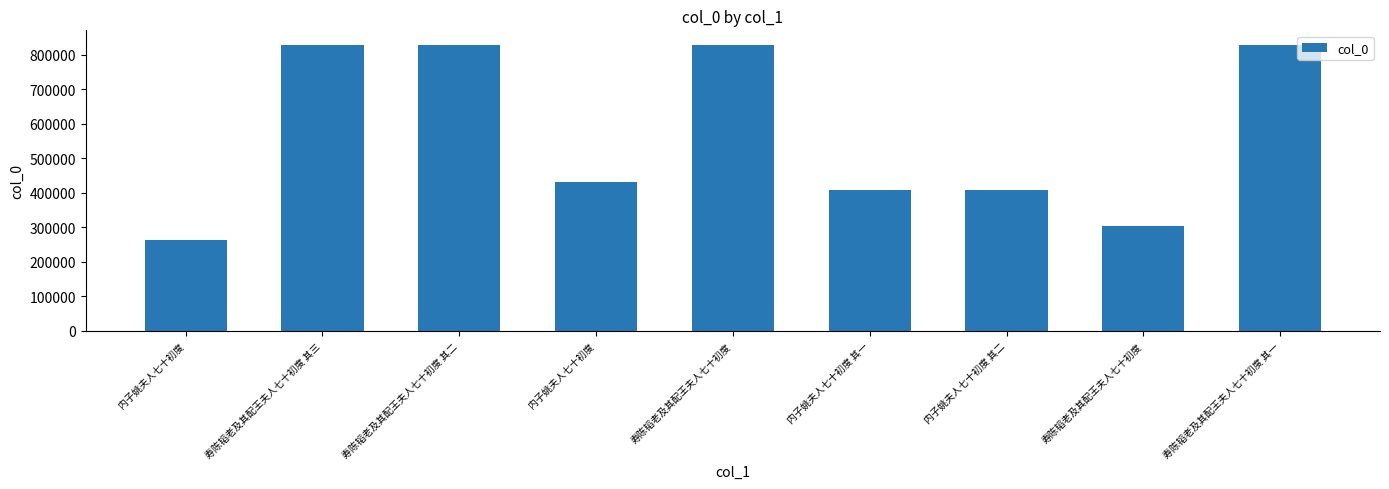

Are the bars horizontal?

No